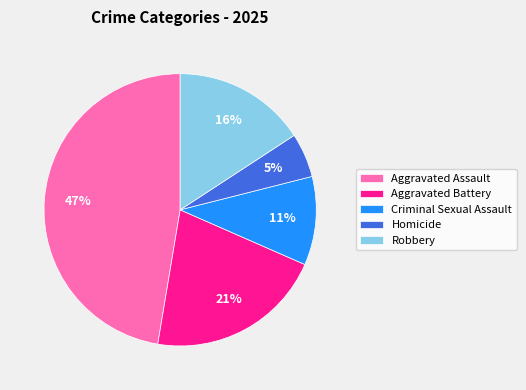

What is the smallest slice in the pie chart?

Homicide